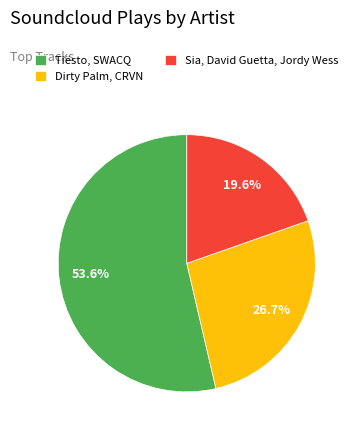

Rank the categories by value from highest to lowest.

Tiësto, SWACQ, Dirty Palm, CRVN, Sia, David Guetta, Jordy Wess